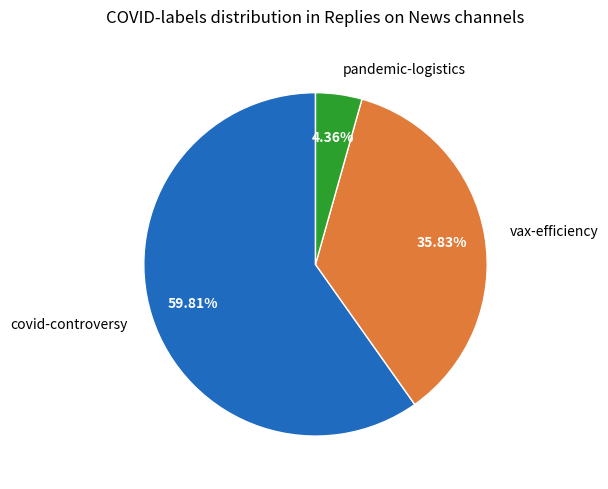

Do vax-efficiency and covid-controversy together represent more than half of the pie?

Yes